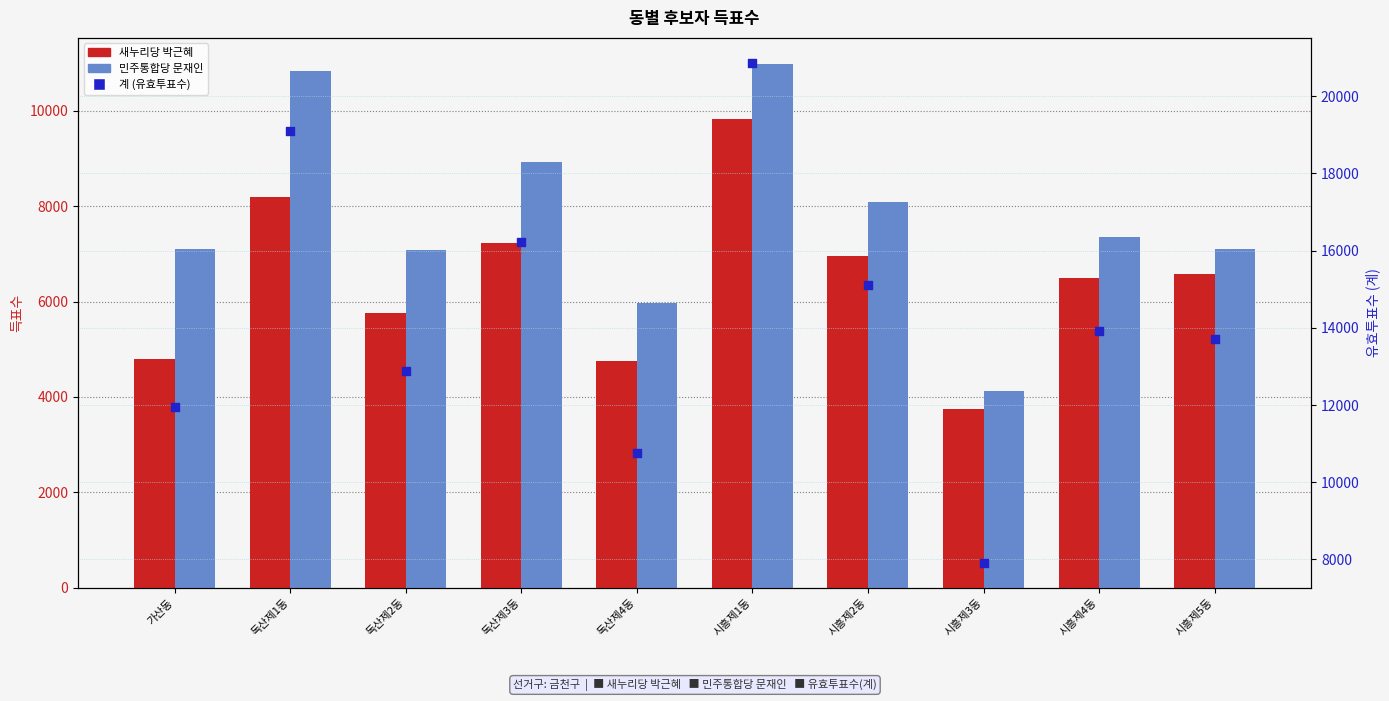

What are all the series names shown in the legend?

새누리당 박근혜, 민주통합당 문재인, 계 (유효투표수)